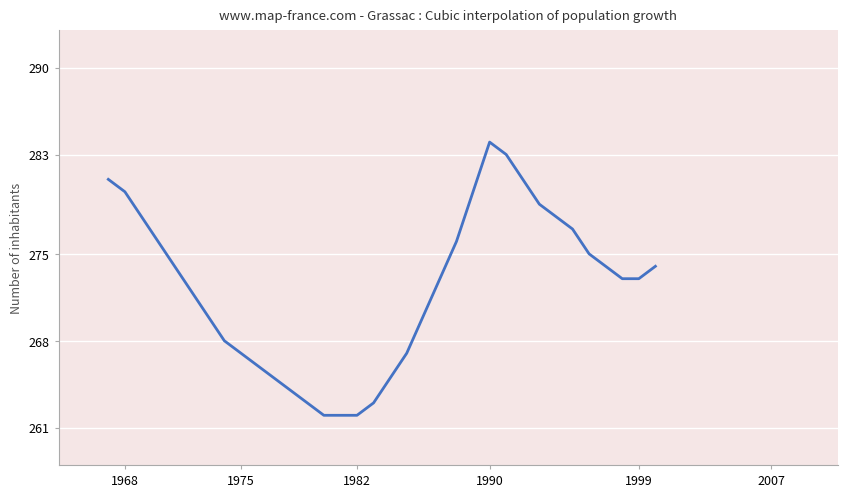

What is the greatest value displayed?

284